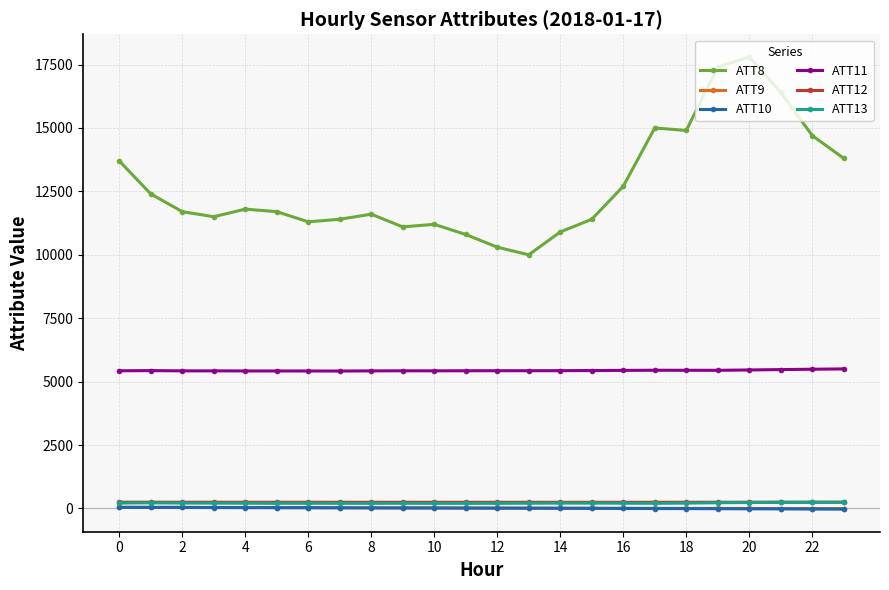

True or false: ATT10 and ATT12 cross at least once.

False